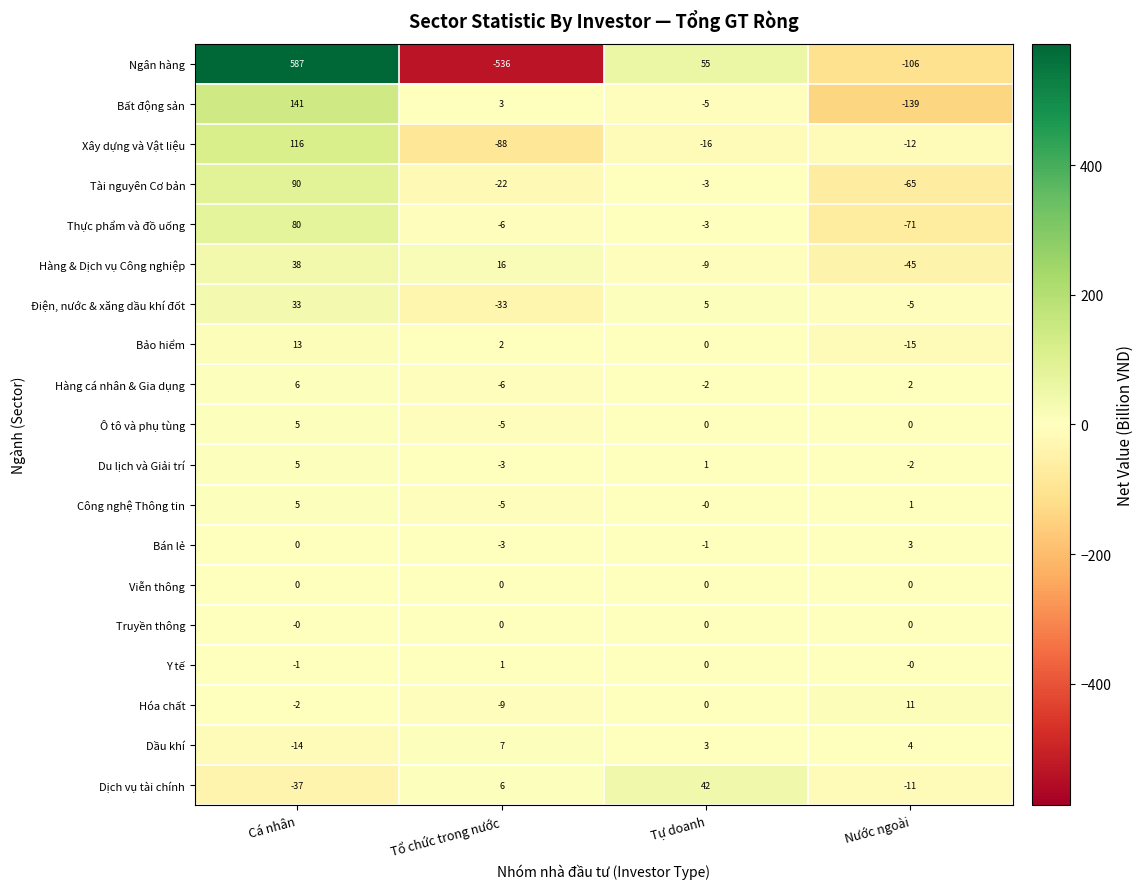

How many negative values does the Xây dựng và Vật liệu series have?

3